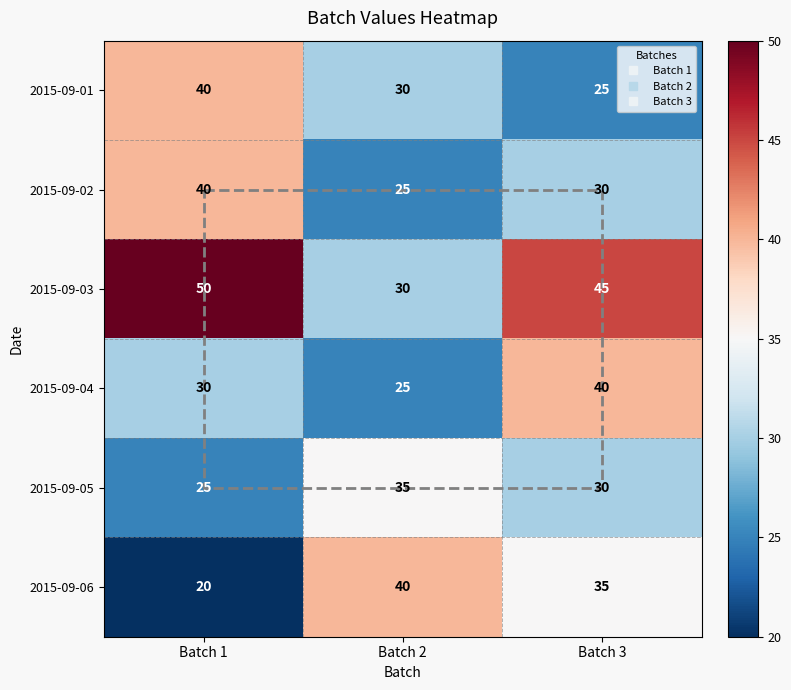

What is the approximate value of 2015-09-04 at Batch 3?

40